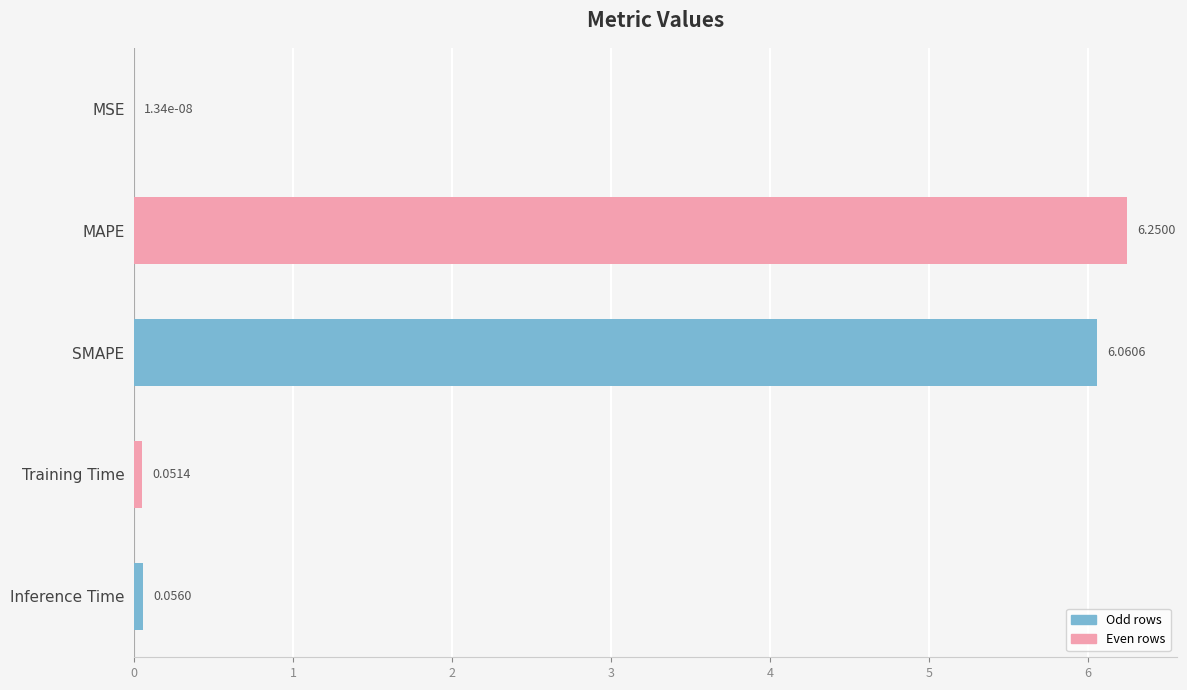

Between SMAPE and Inference Time, which is larger?

SMAPE